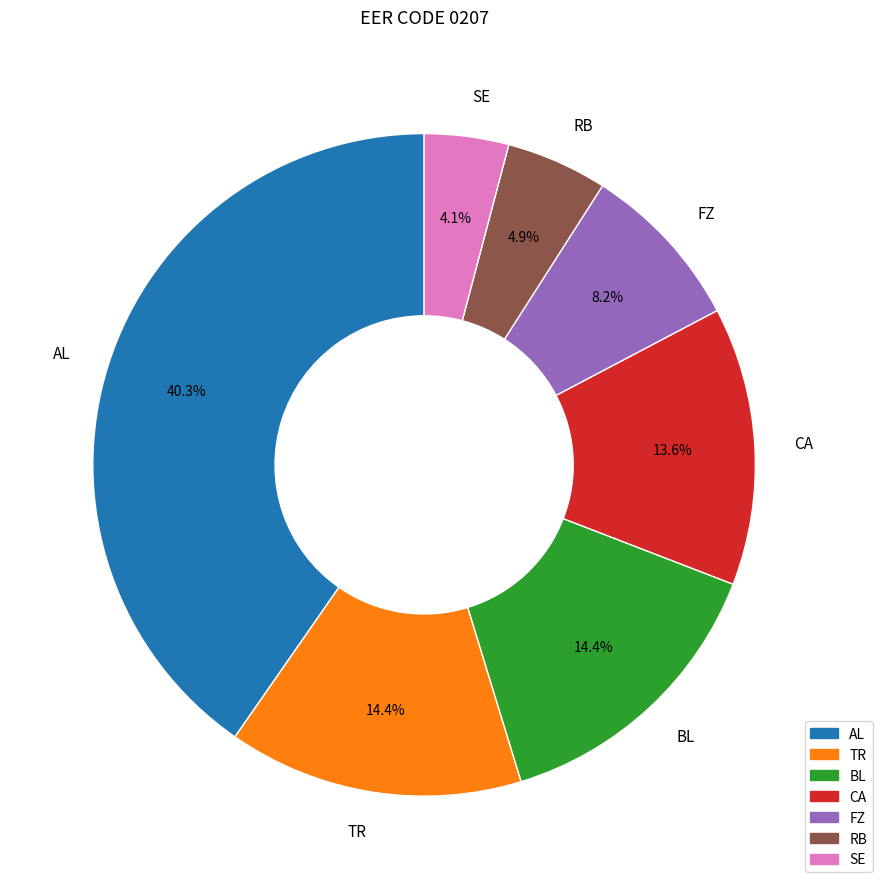

To the nearest percent, what is the difference between the largest and smallest slice percentages?

36%